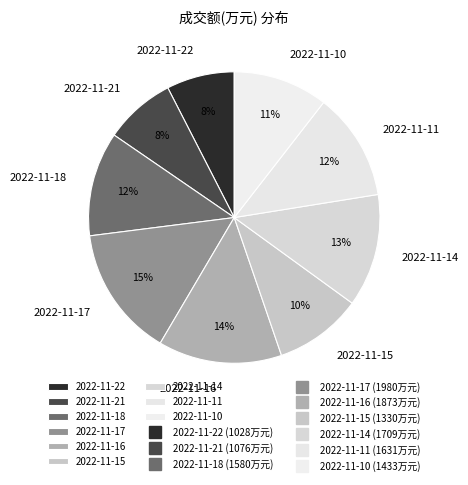

Is there any slice that represents more than half of the pie?

No